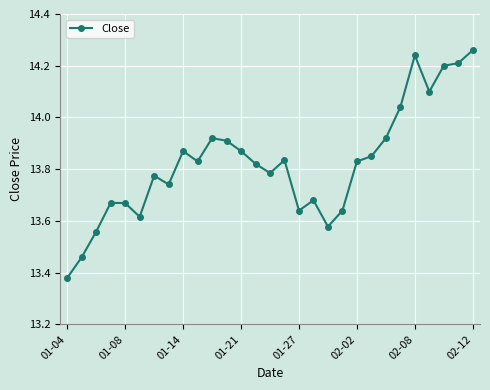

What is the difference between the maximum and minimum values?

0.9